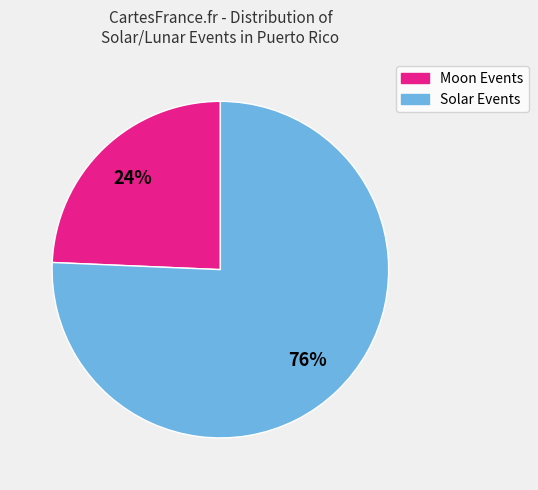

Which slice represents more than half of the pie?

Solar Events